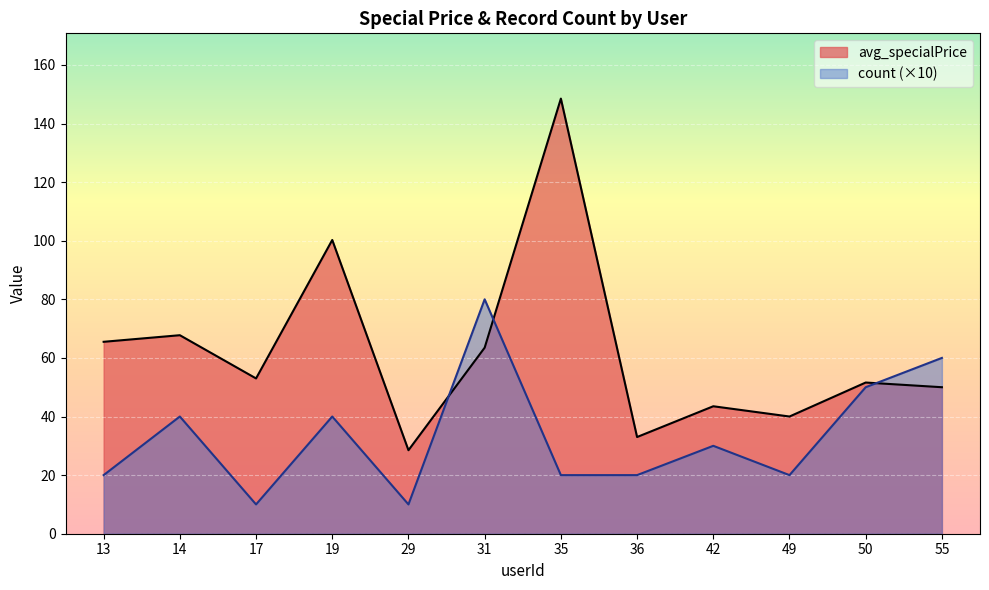

Read the avg_specialPrice value at 35.

148.5